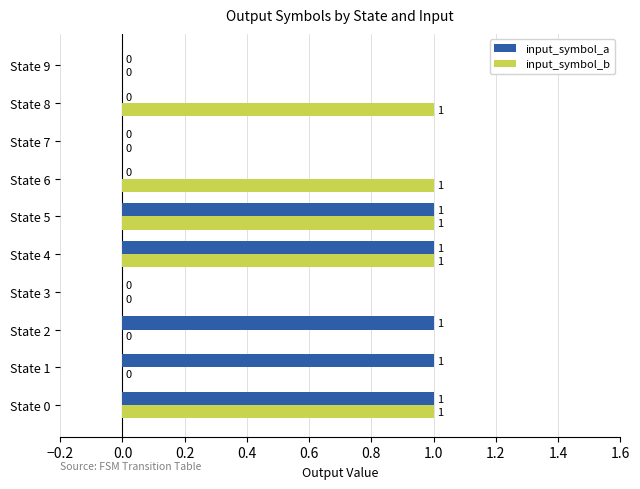

The value of input_symbol_a at State 4 is 1. True or false?

True